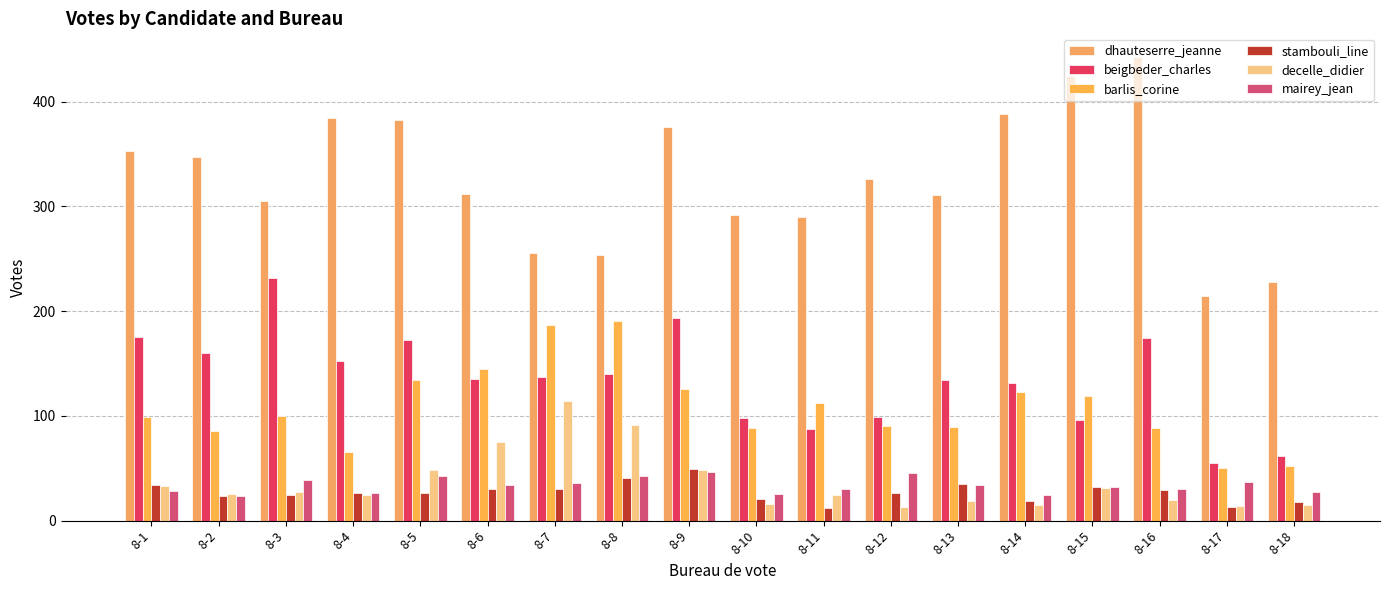

At 8-1, list the series in order from smallest to largest.

mairey_jean, decelle_didier, stambouli_line, barlis_corine, beigbeder_charles, dhauteserre_jeanne